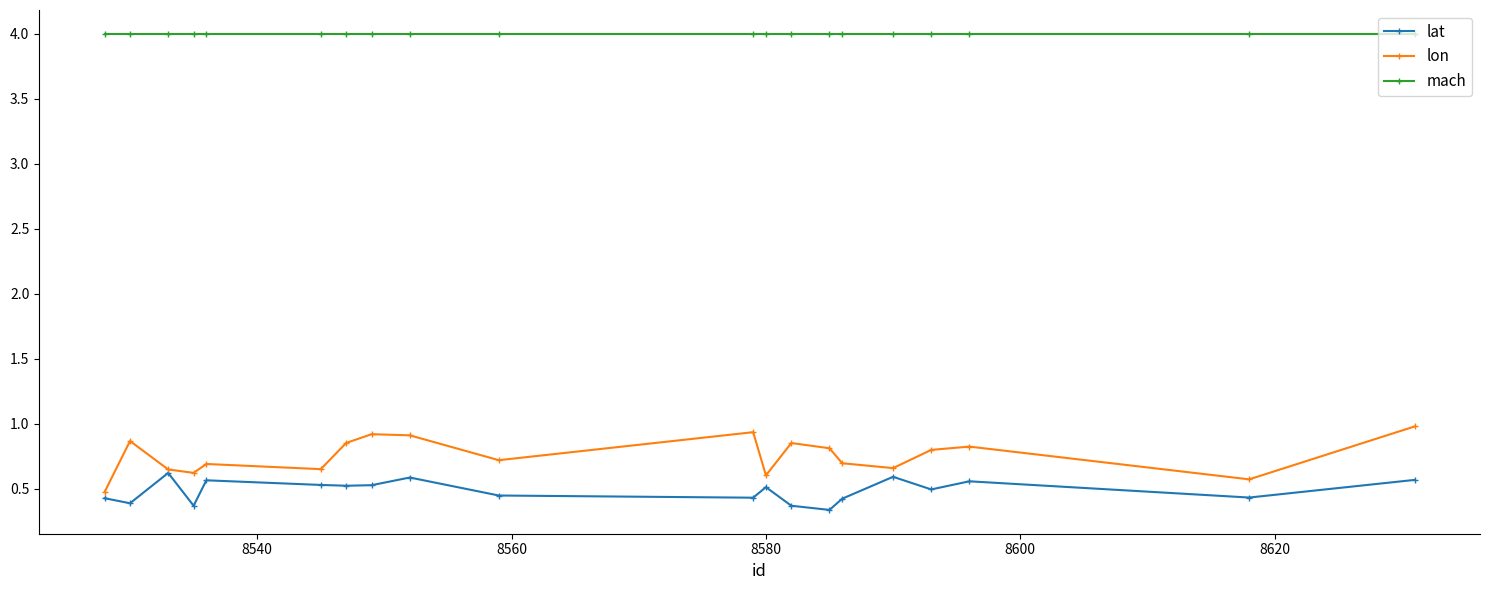

What is the difference between the maximum and minimum values in the lon series?

0.5